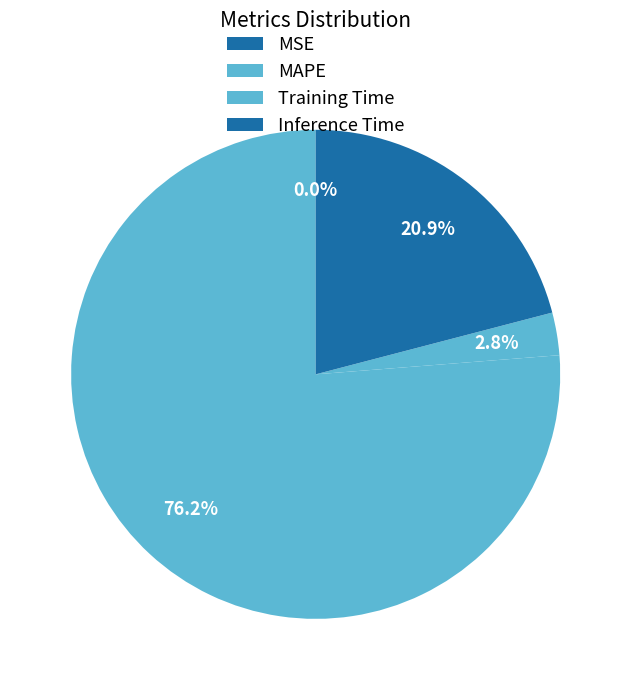

What percentage is the Inference Time slice, to the nearest percent?

21%